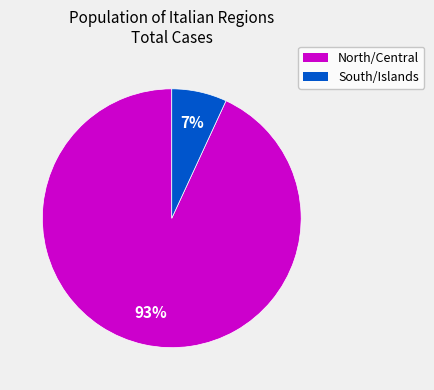

To the nearest percent, what is the average slice percentage?

50%